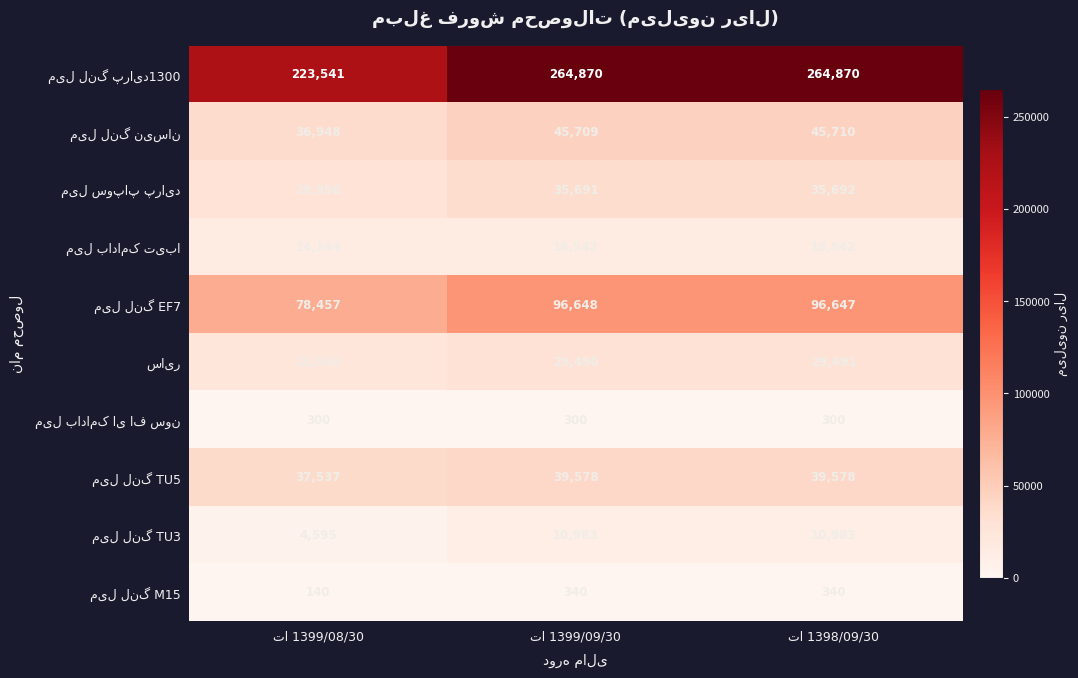

What is the minimum value shown in the chart?

140